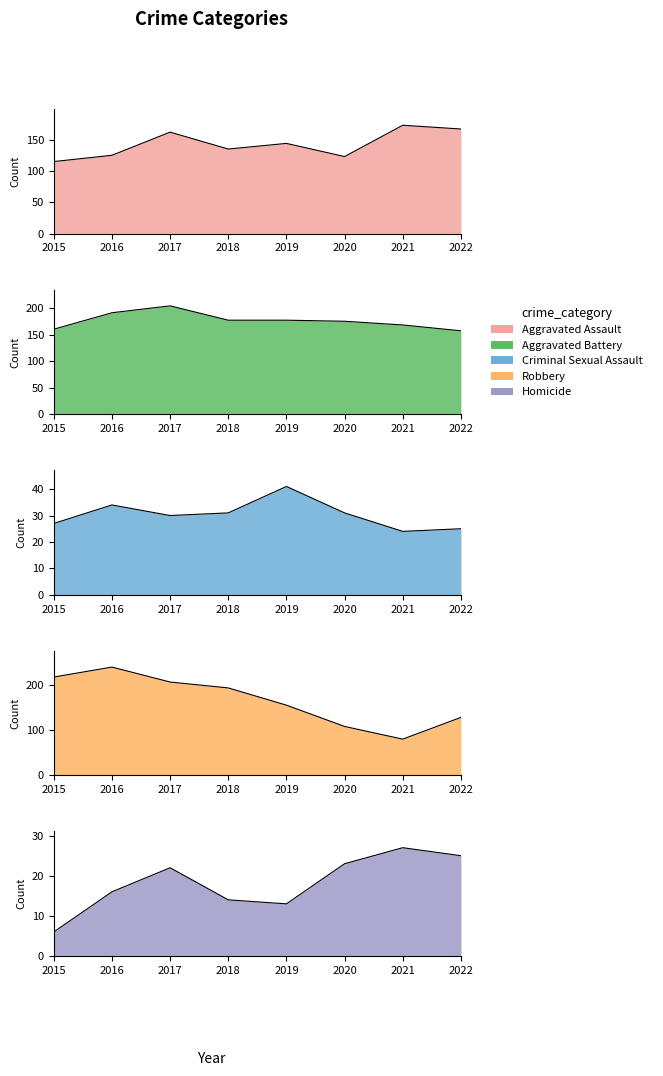

True or false: Aggravated Assault and Homicide intersect in this chart.

False